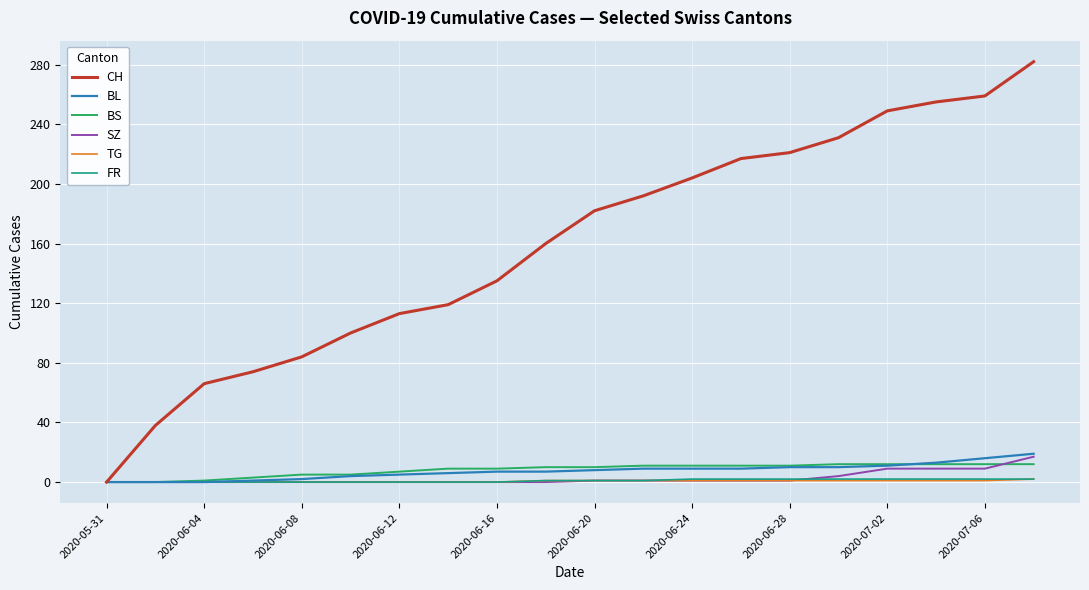

What is the greatest value displayed?

282